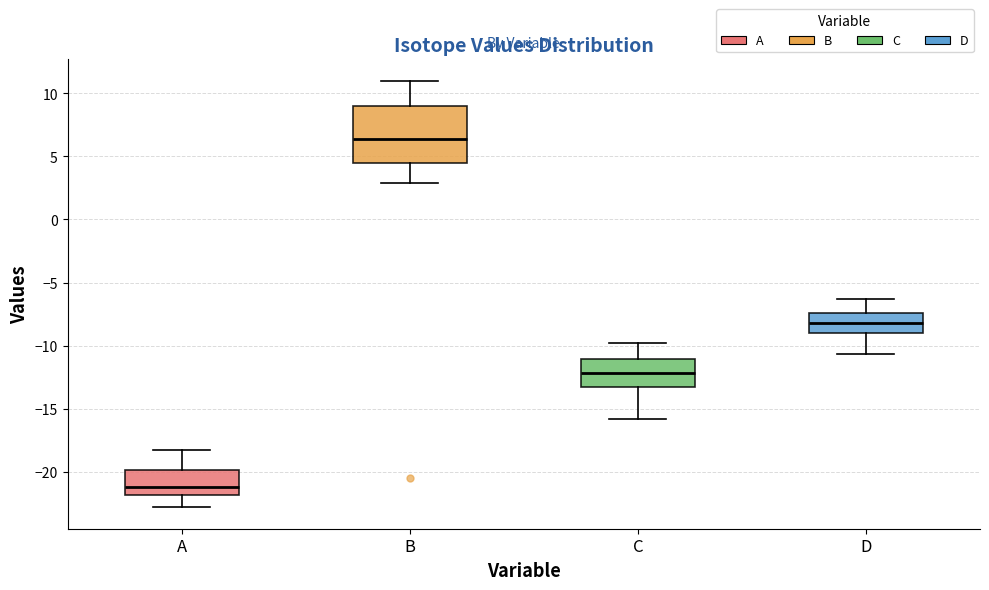

Which box is the tallest, from its lower edge to its upper edge?

B